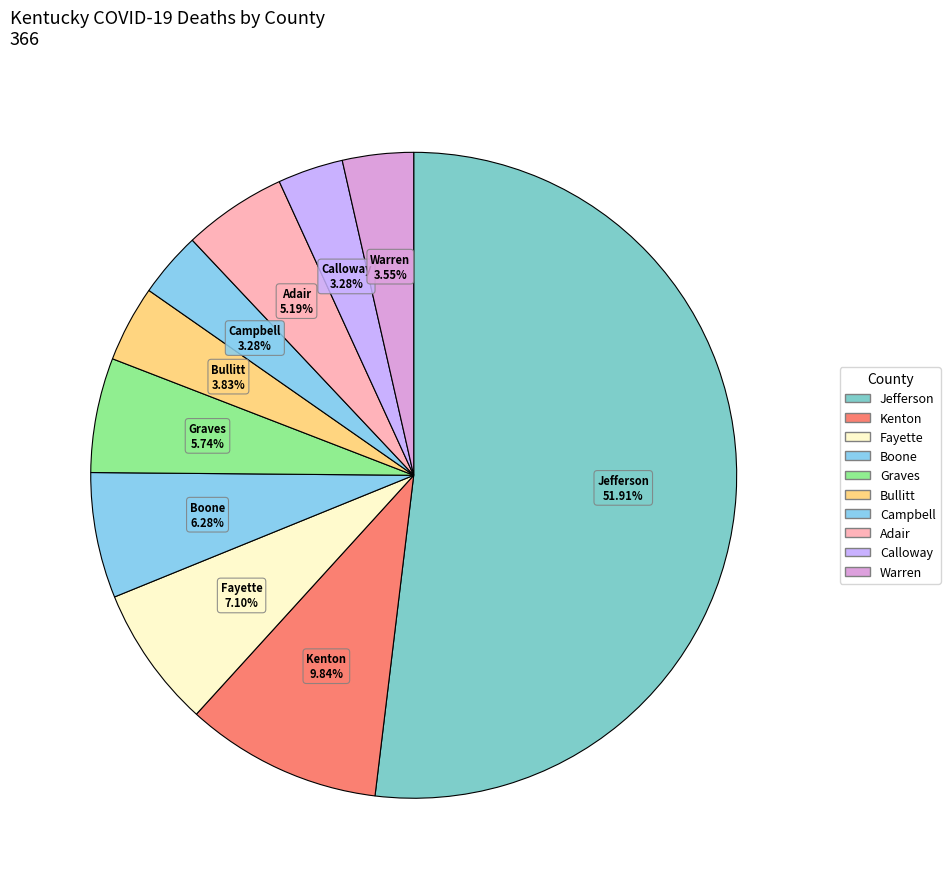

How many segments does this pie chart have?

10